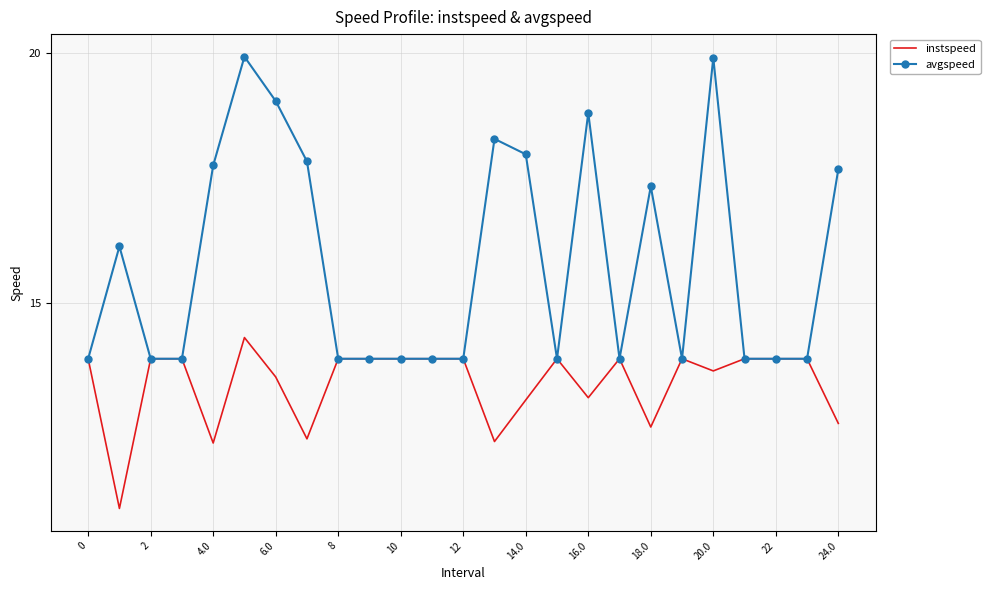

Reading right to left, list all the values displayed in this chart.

instspeed: 12.6	13.9	13.9	13.9	13.6	13.9	12.5	13.9	13.1	13.9	13.1	12.2	13.9	13.9	13.9	13.9	13.9	12.3	13.5	14.3	12.2	13.9	13.9	10.9	13.9
avgspeed: 17.7	13.9	13.9	13.9	19.9	13.9	17.3	13.9	18.8	13.9	18.0	18.3	13.9	13.9	13.9	13.9	13.9	17.8	19.0	19.9	17.8	13.9	13.9	16.1	13.9